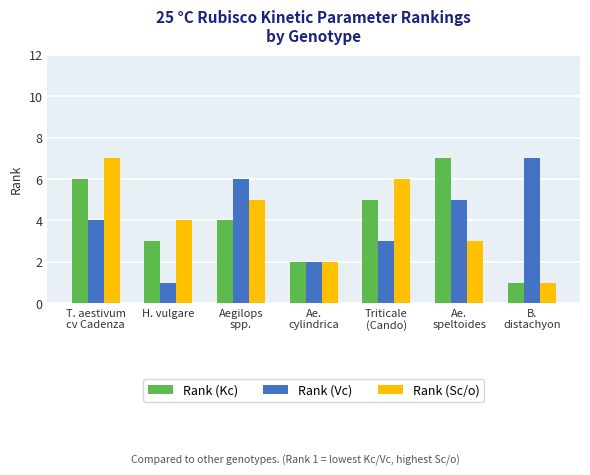

How many Rank (Vc) values are between 2 and 6?

5